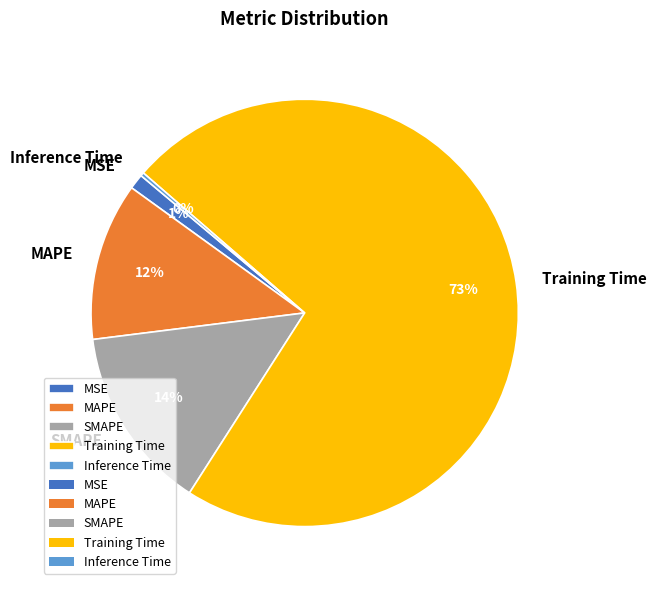

Which category has the biggest portion of the pie?

Training Time